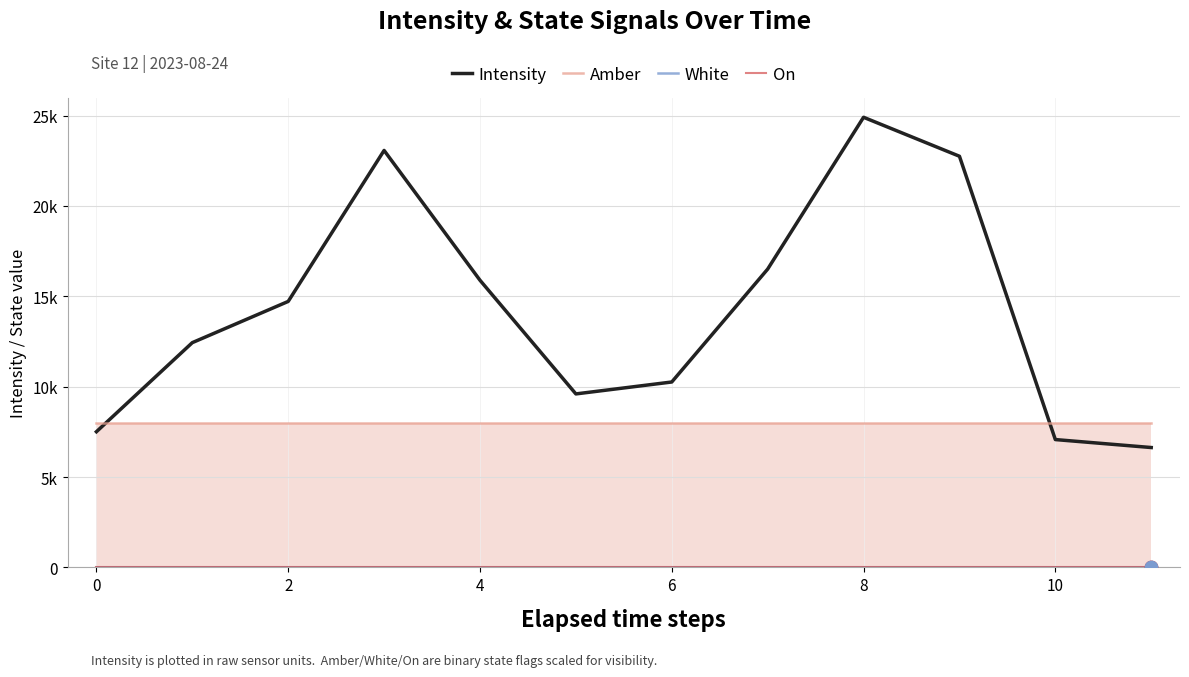

Is the value of On at 8 greater than the value of Amber at 0?

No